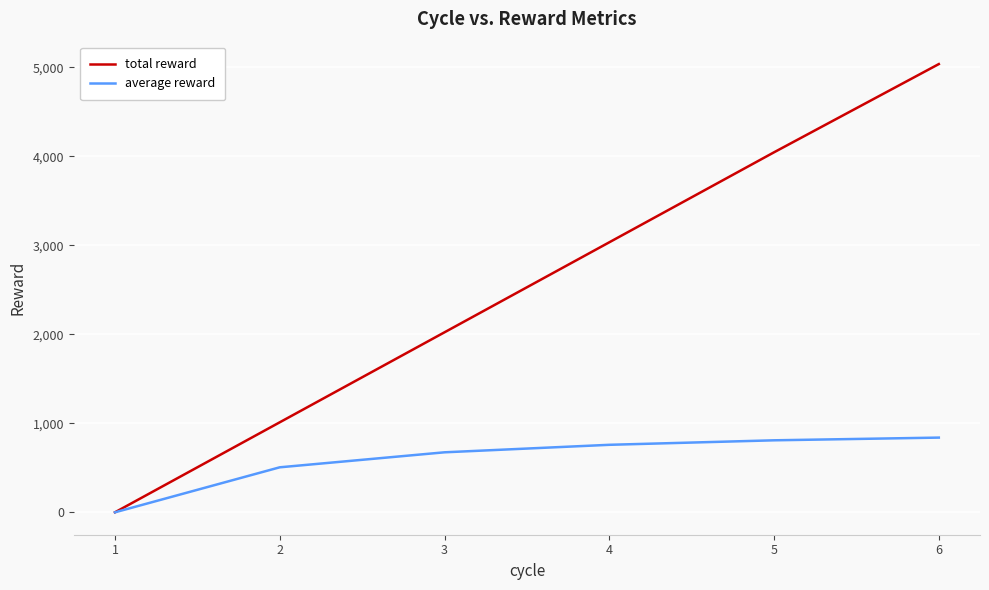

At which label does average reward first exceed 758?

4